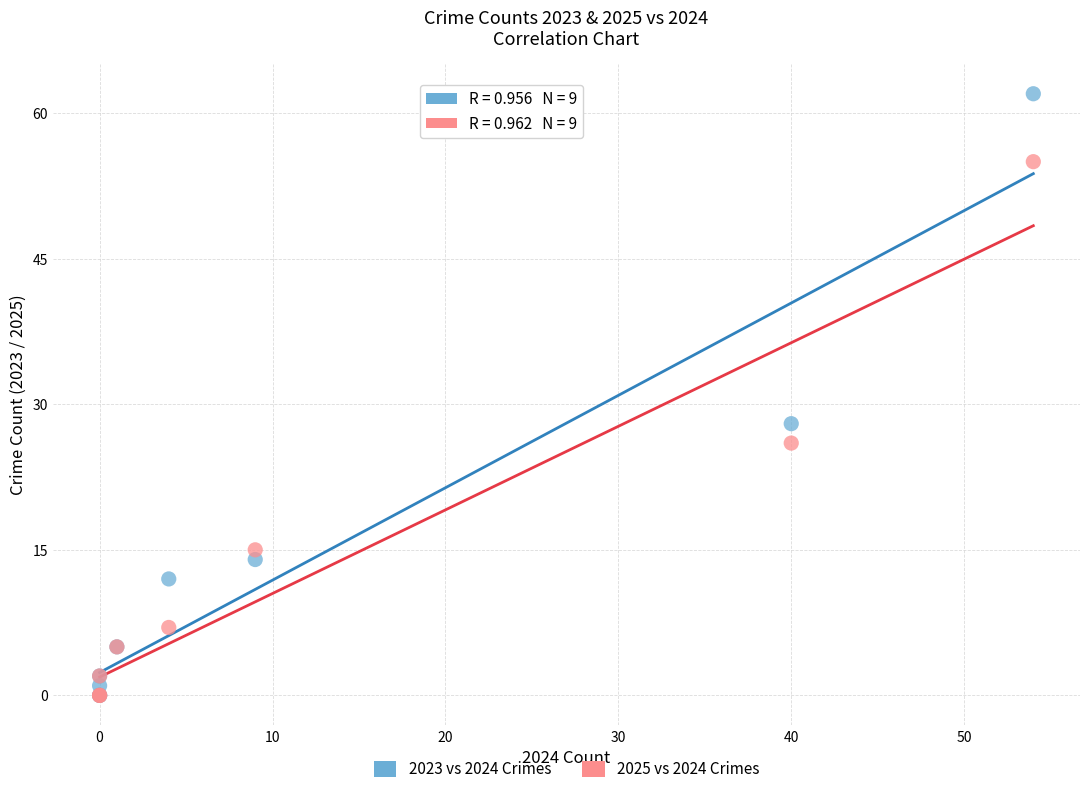

In the 2023 vs 2024 Crimes series, what Y value is closest to 31?

28